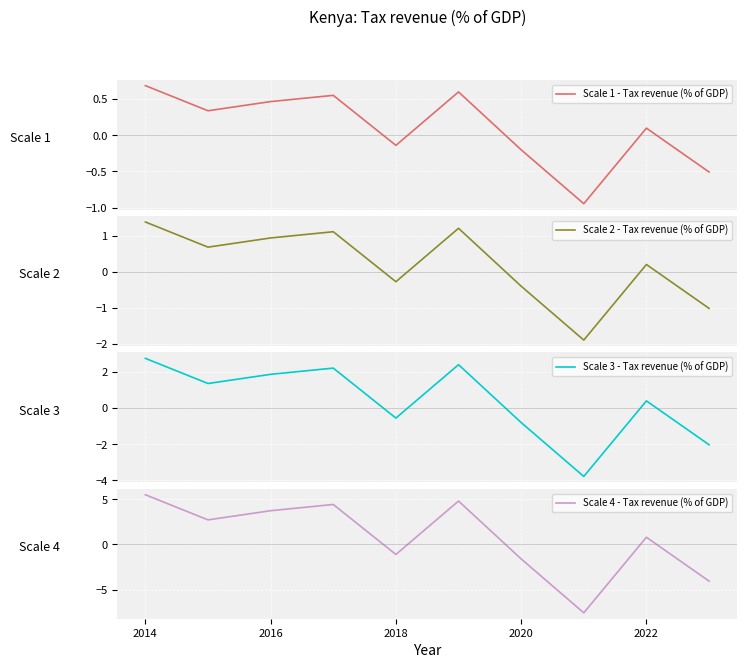

What is the minimum value for Scale 2 - Tax revenue (% of GDP)?

-1.9